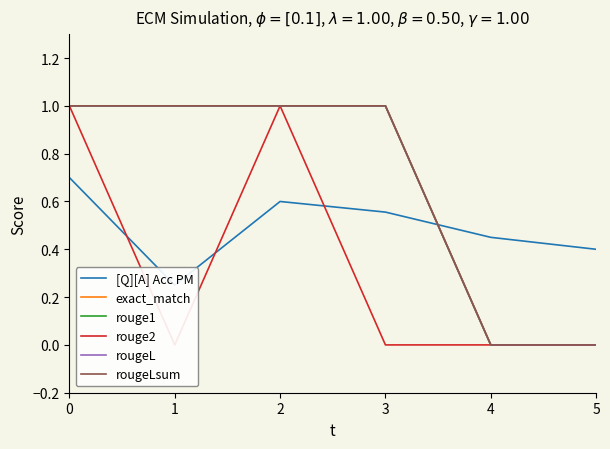

What is the average value of the rouge2 series?

0.3